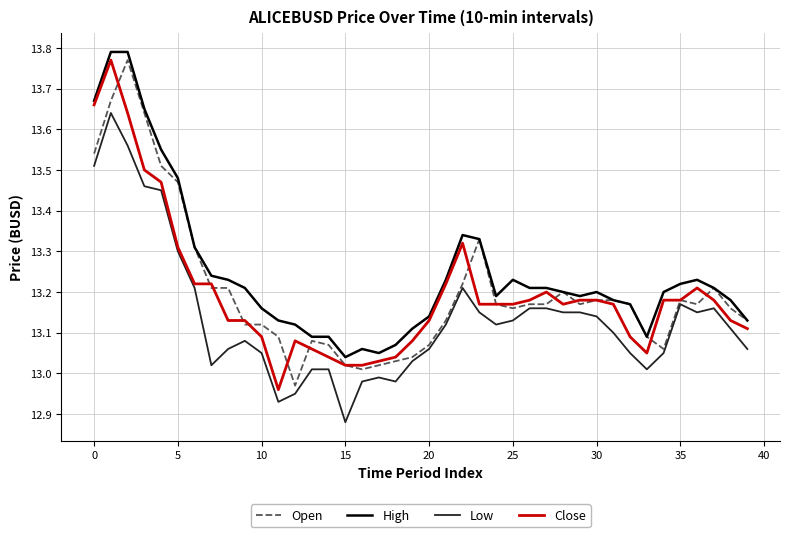

True or false: High and Low intersect in this chart.

False